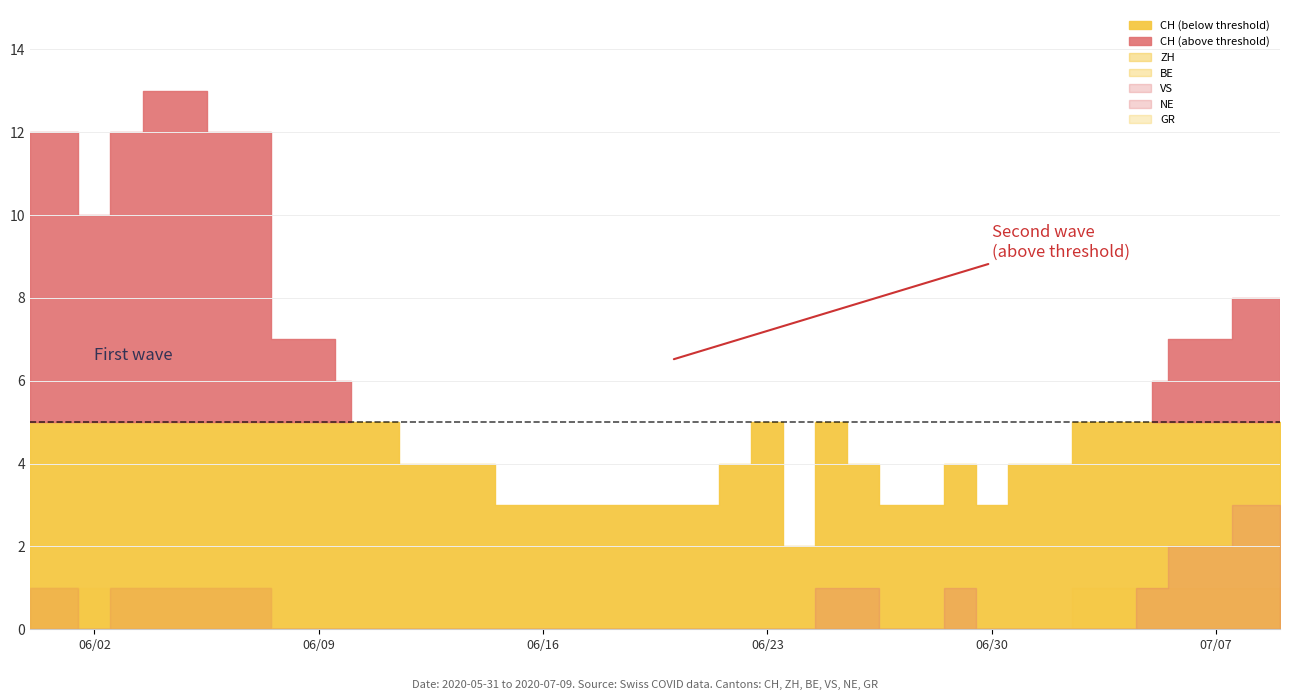

Read the GR value at 6.

1